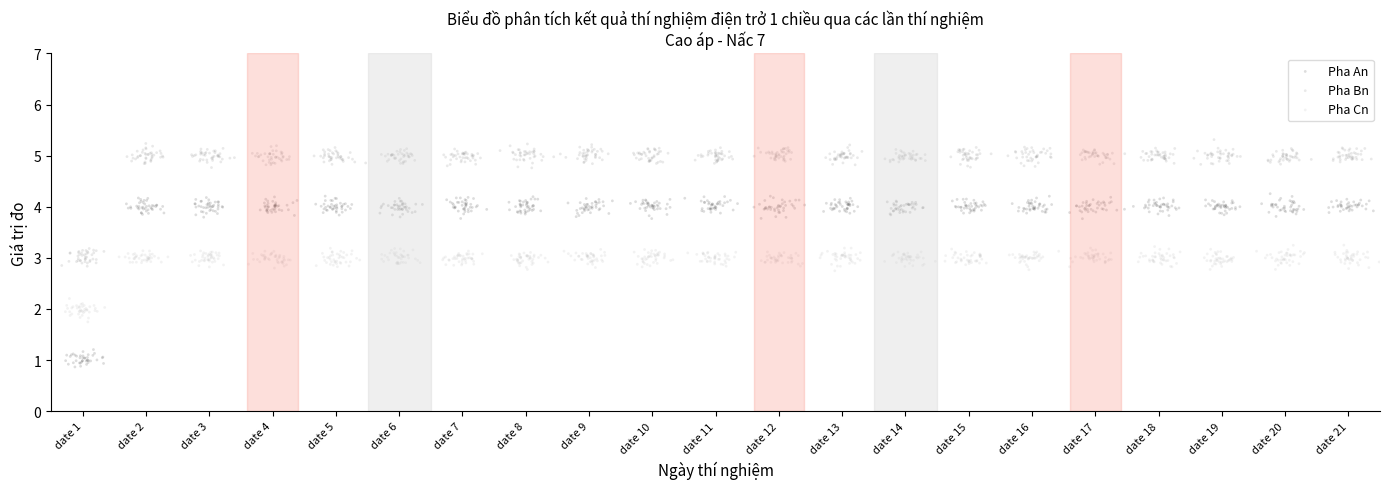

Which series has the largest Y range (max minus min)?

Pha An